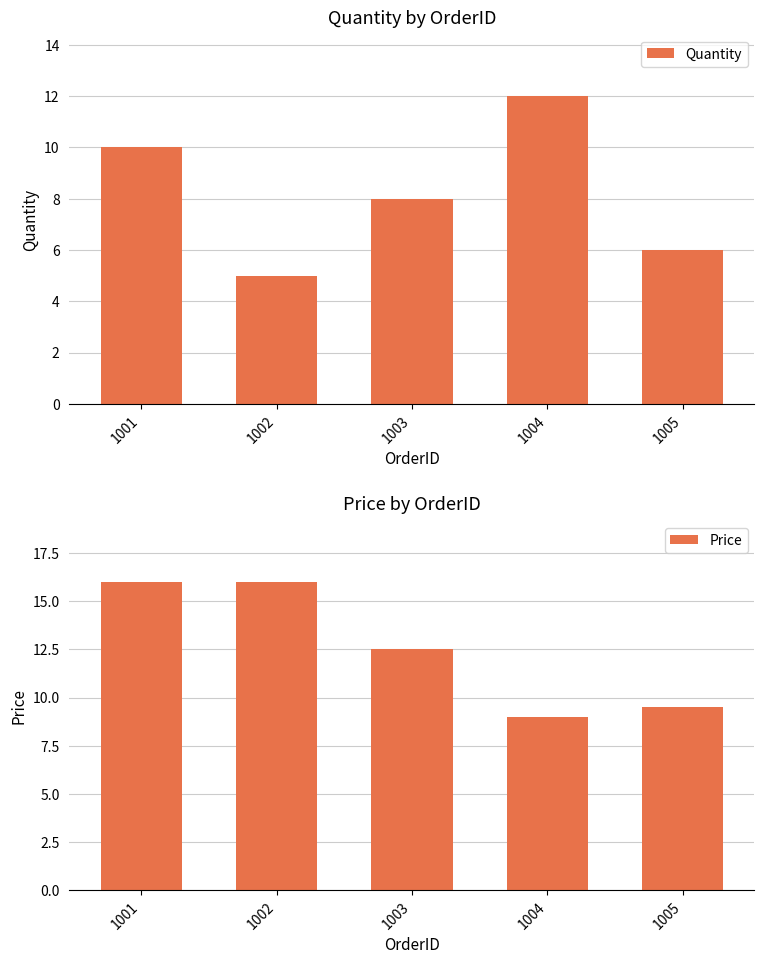

True or false: Price has a value of 25.2 at 1001.

False